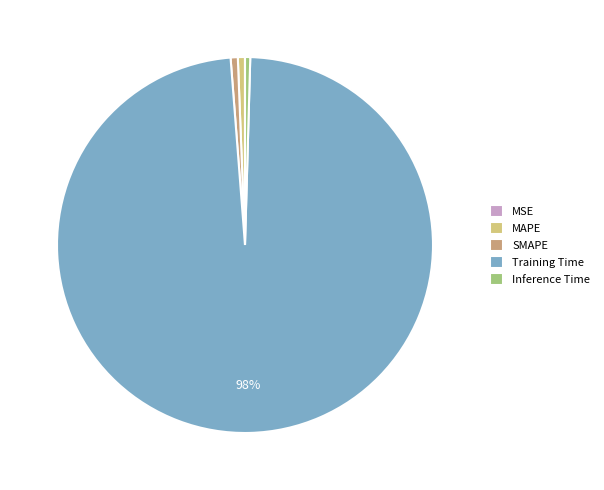

Which category has the biggest portion of the pie?

Training Time